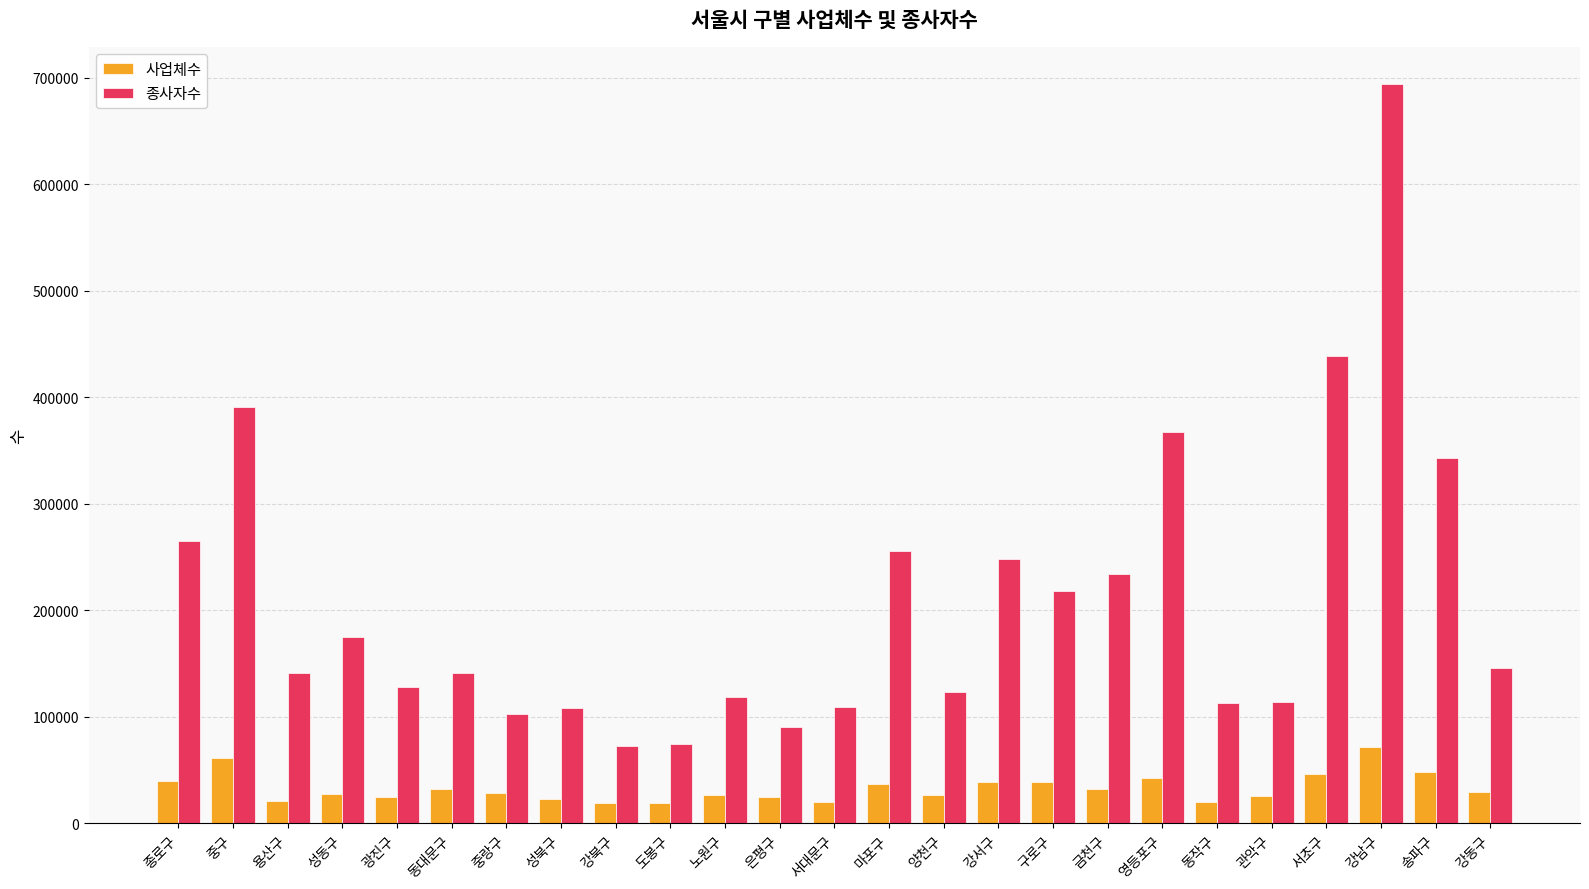

What value does the 사업체수 series have at 노원구?

26616